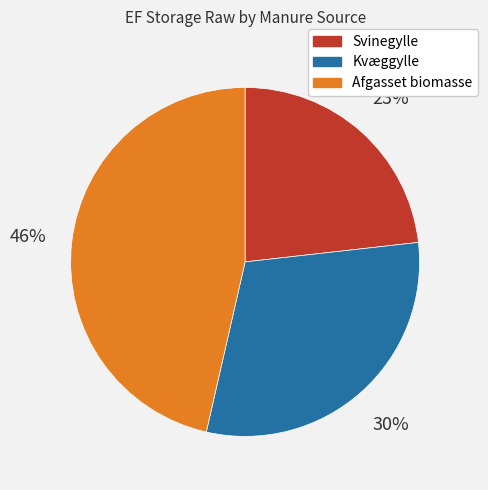

What is the smallest slice in the pie chart?

Svinegylle